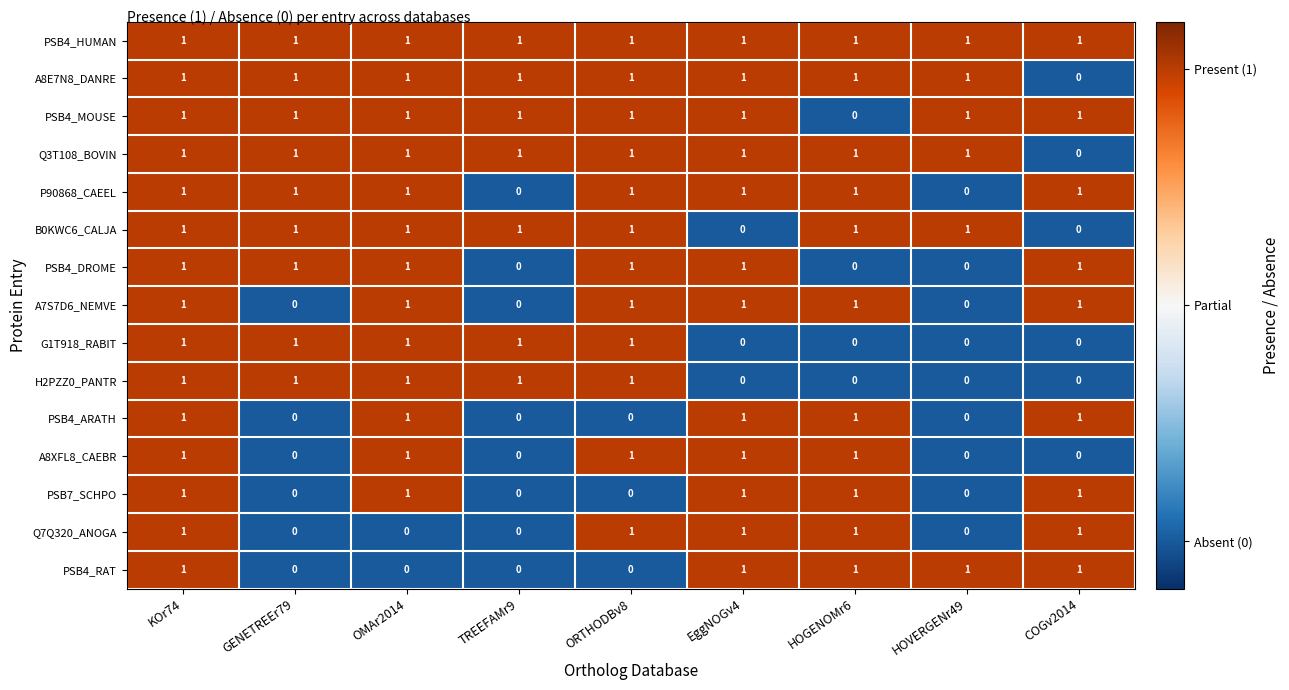

Where is PSB4_MOUSE nearest to the value 0?

HOGENOMr6